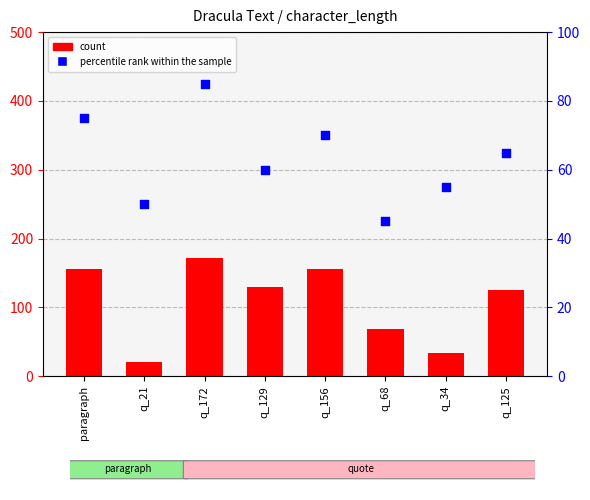

Which series contains the highest Y value?

count